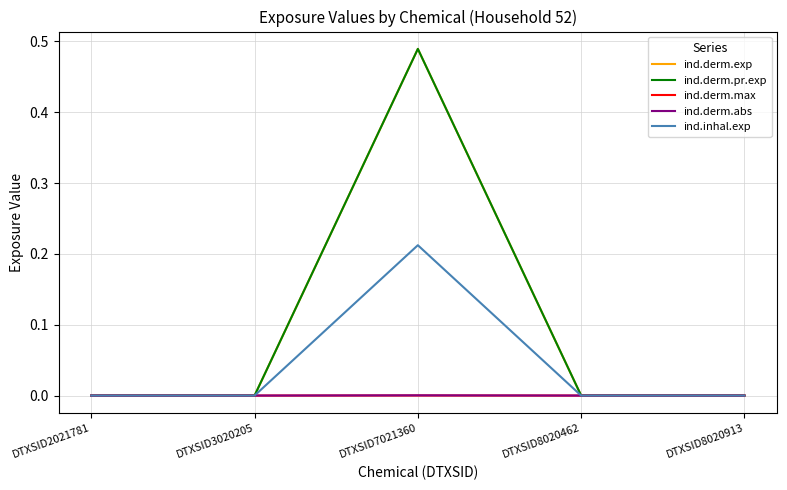

Does the chart display data point markers on the line(s)?

No